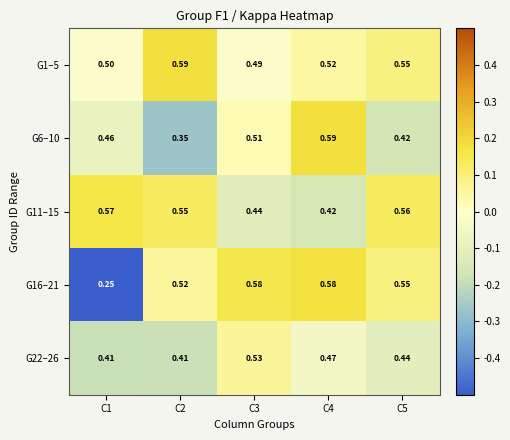

Is the value of G6–10 at C5 greater than the value of G16–21 at C3?

No